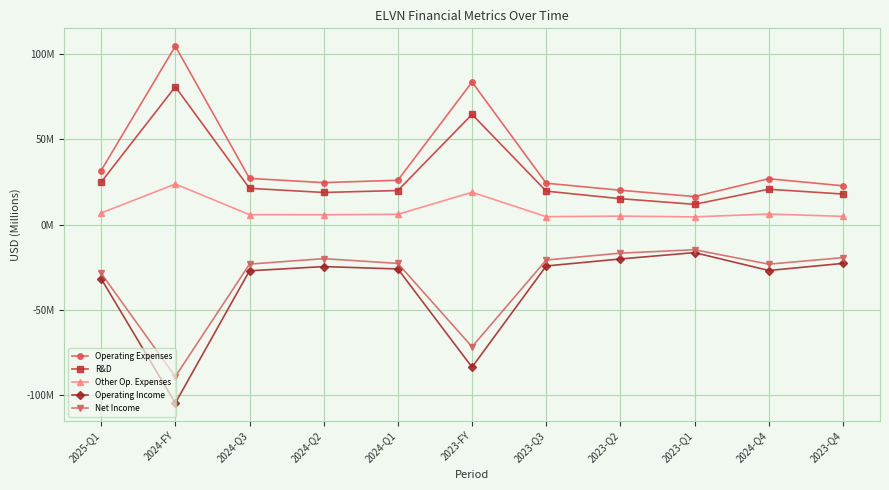

What is the difference between the maximum and minimum values in the R&D series?

68.9